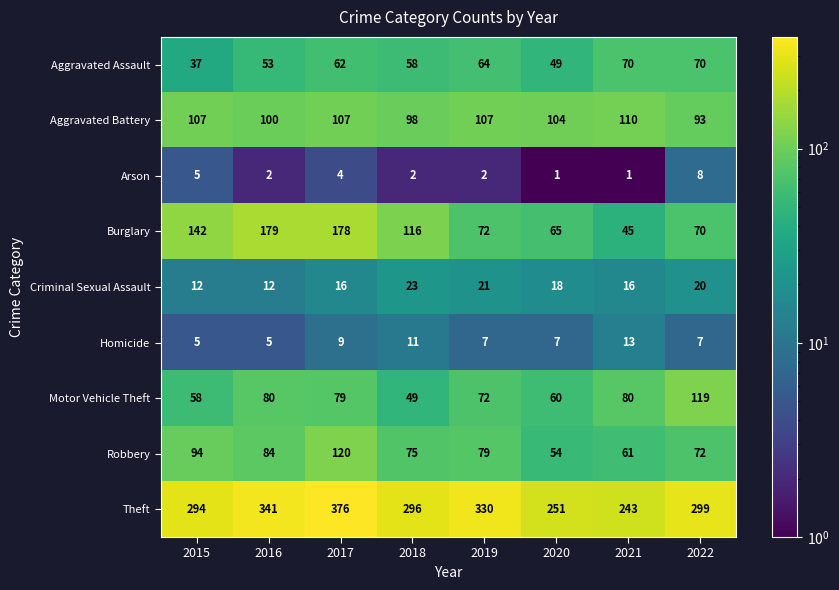

The value of Robbery at 2016 is 84. True or false?

True